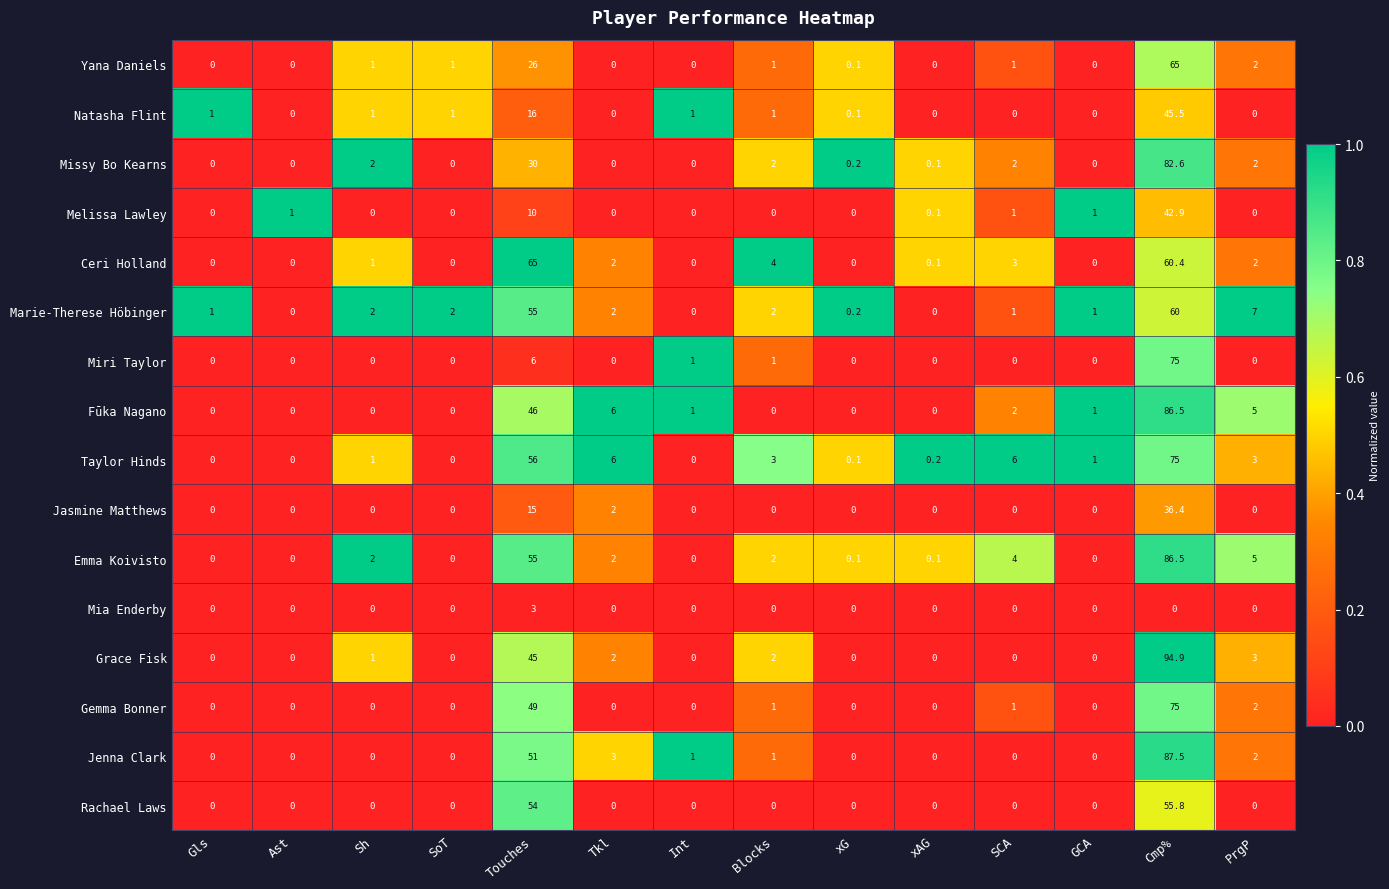

At which category is the sum across all series the highest?

Cmp%